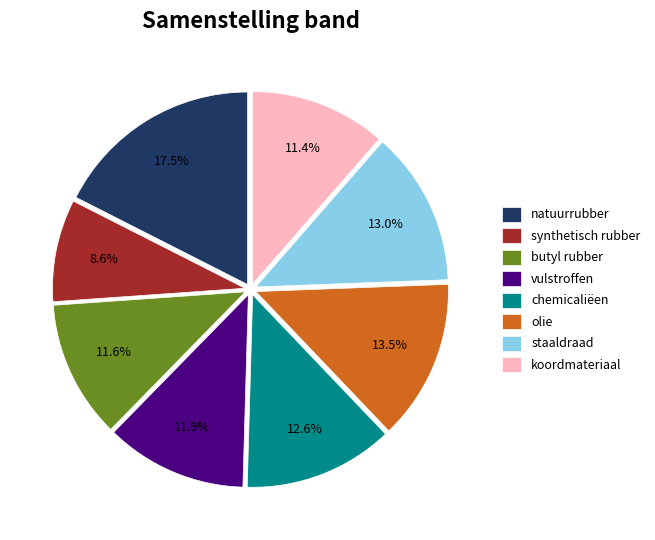

What percentage do olie and koordmateriaal together represent?

24.9%